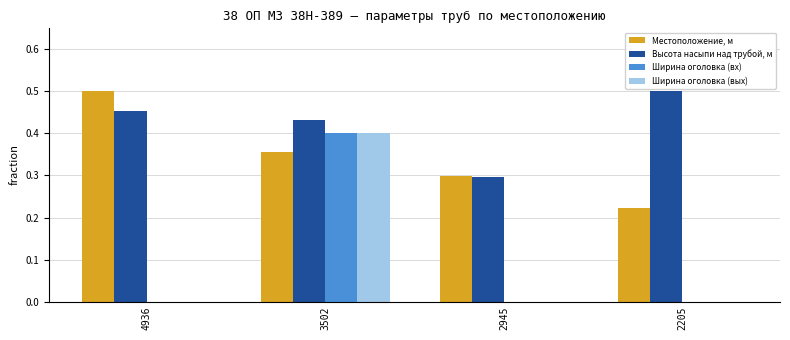

At which label does Местоположение, м reach its peak?

4936